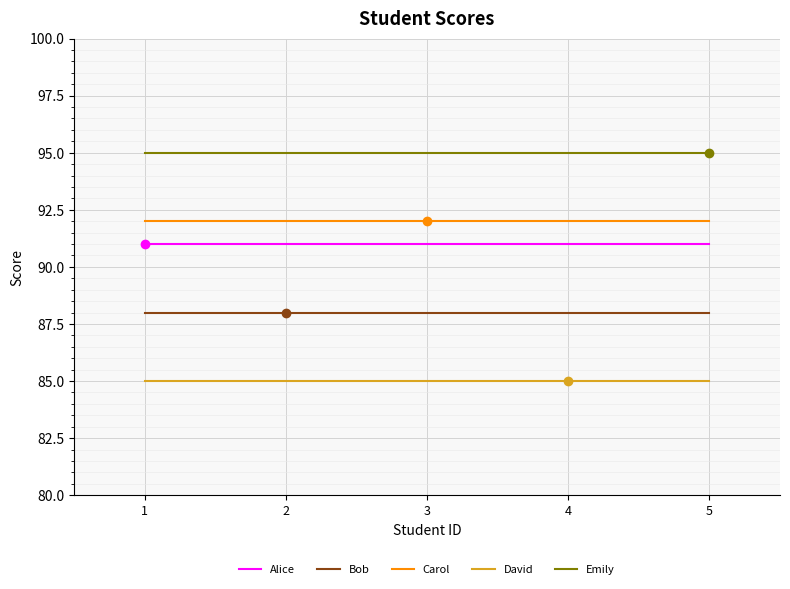

What is the average value of the Carol series?

92